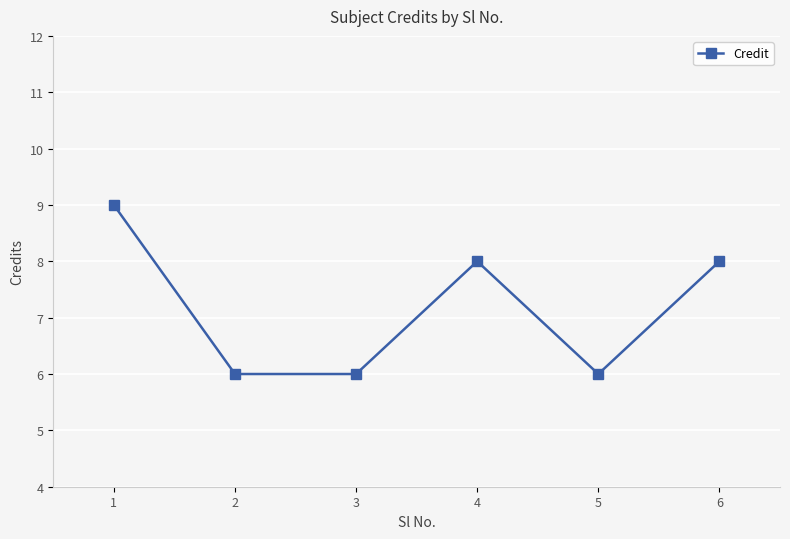

The chart shows a value of 6 at 5. True or false?

True